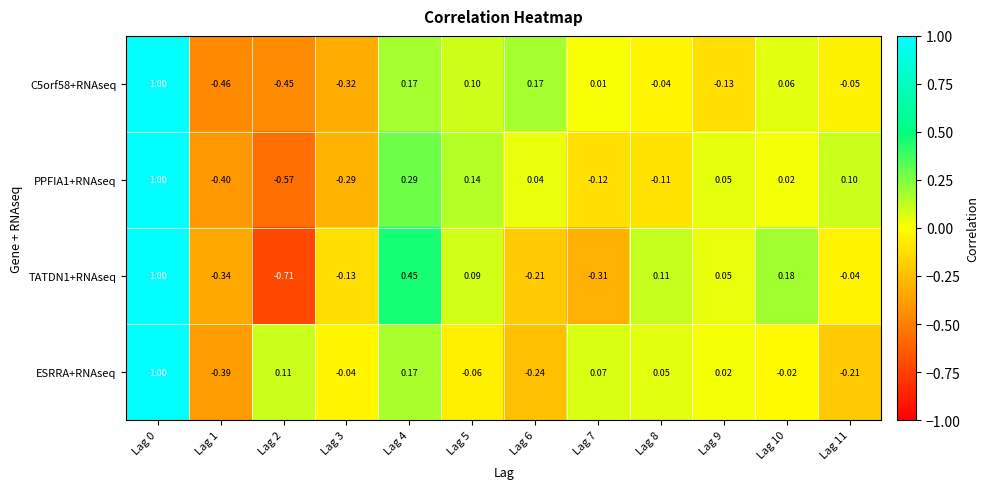

How many distinct data groups are displayed?

4